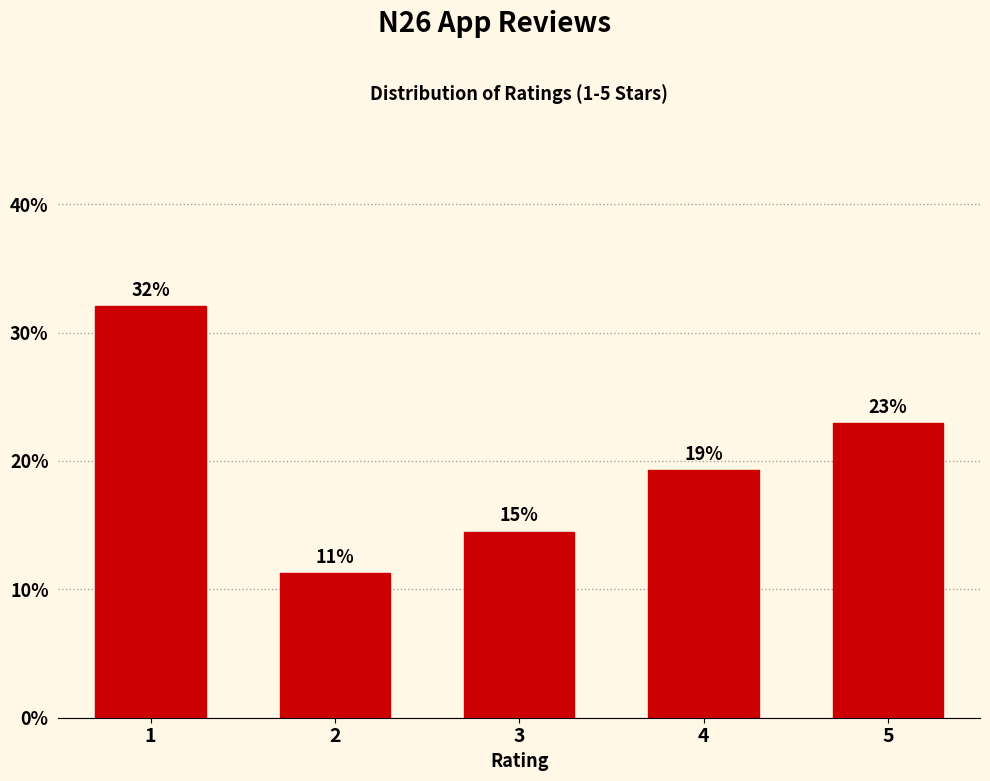

How many bars are there in total?

5